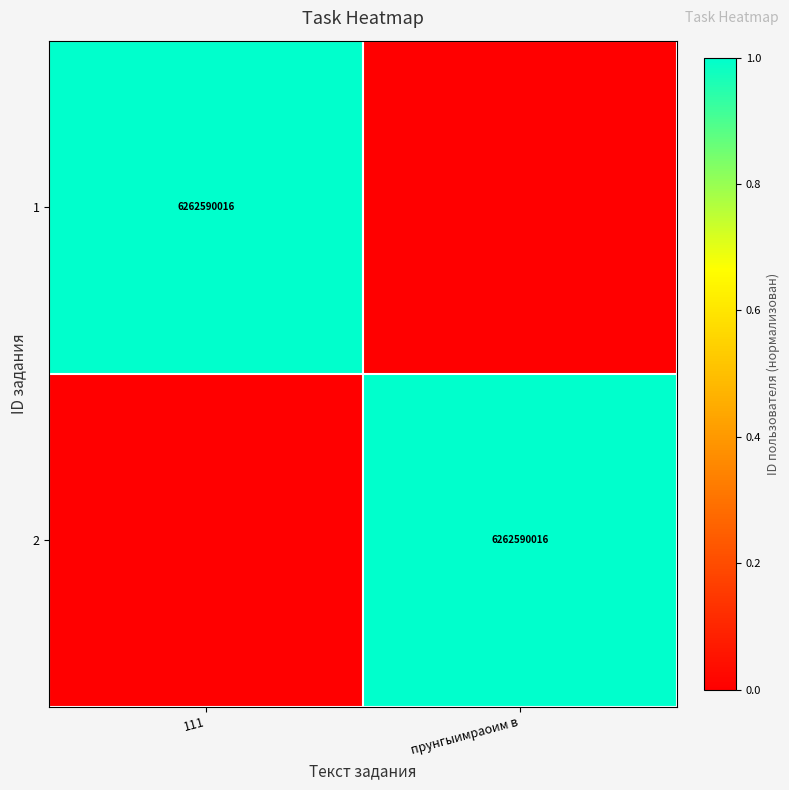

The value of 2 at прунгыимраоим в is 9709986424. True or false?

False